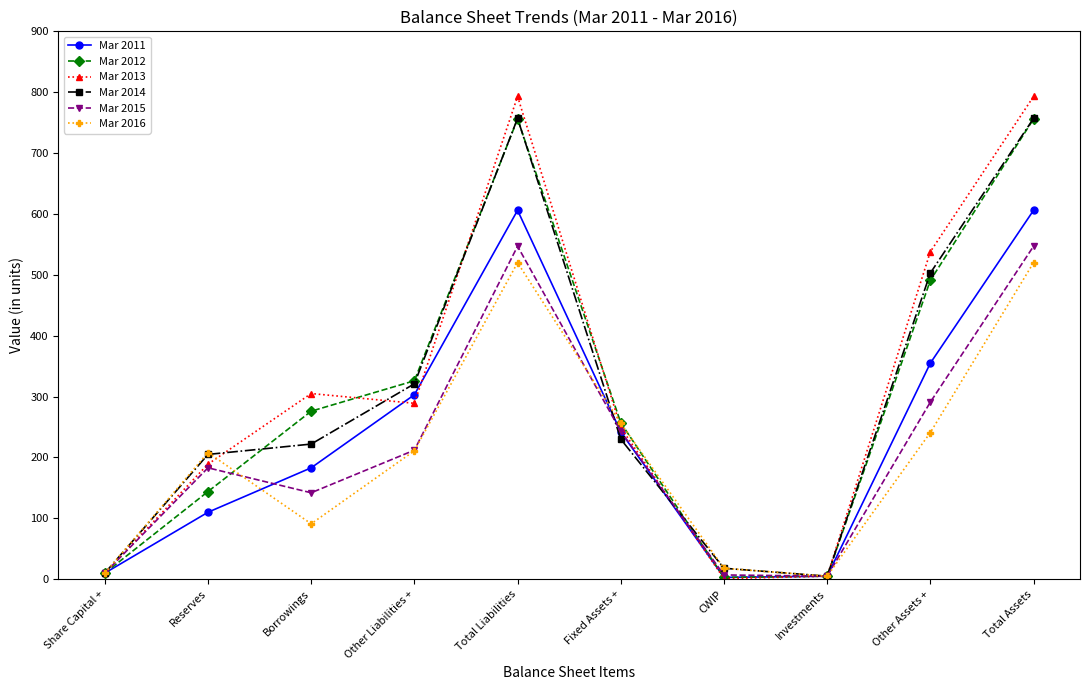

What is the maximum value shown in the chart?

793